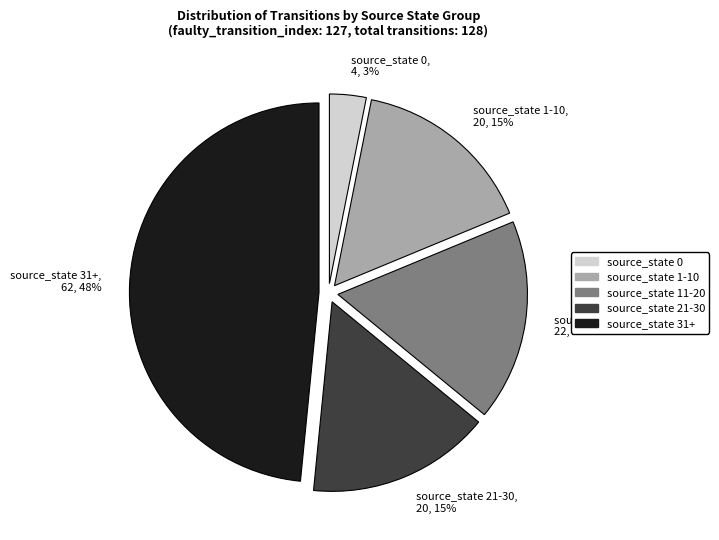

What is the largest slice in the pie chart?

source_state 31+